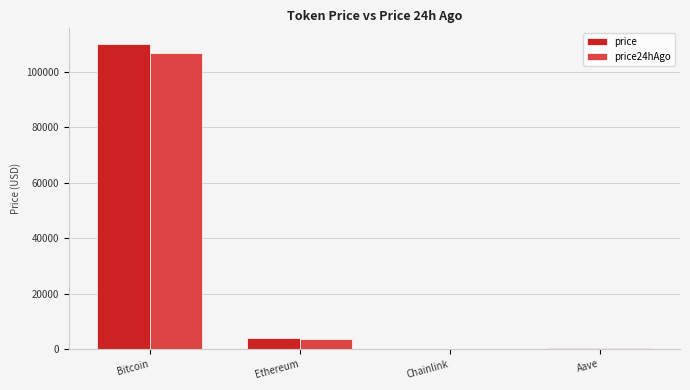

Is it true that price24hAgo equals 3711.0 at Ethereum?

True